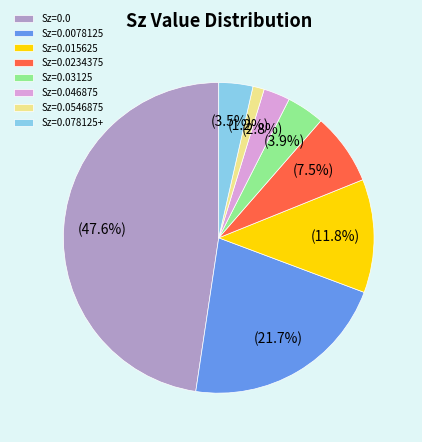

How many slices are in this pie chart?

8